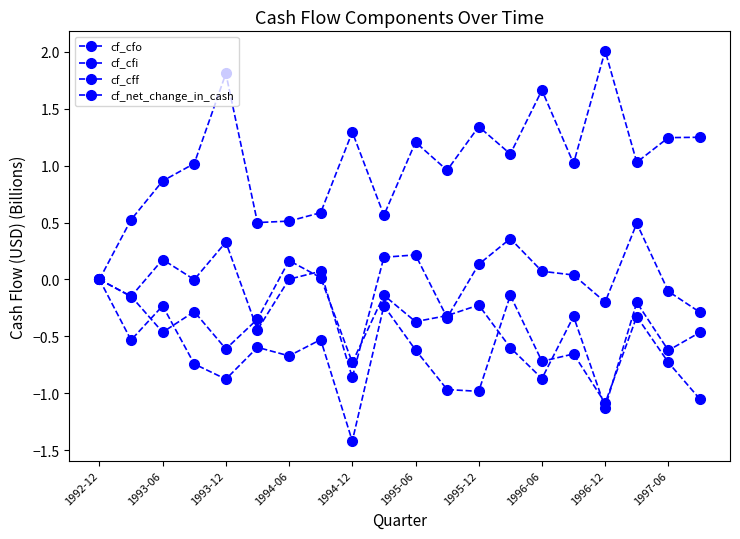

In cf_cfi, how many points are lower than both neighbors (excluding endpoints)?

7